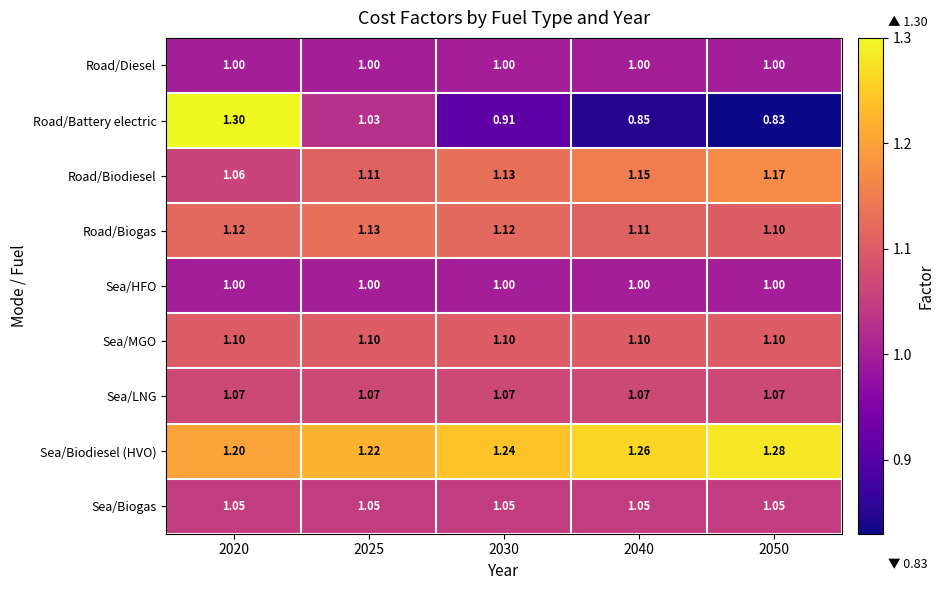

Which series has the largest total across all categories?

Sea/Biodiesel (HVO)